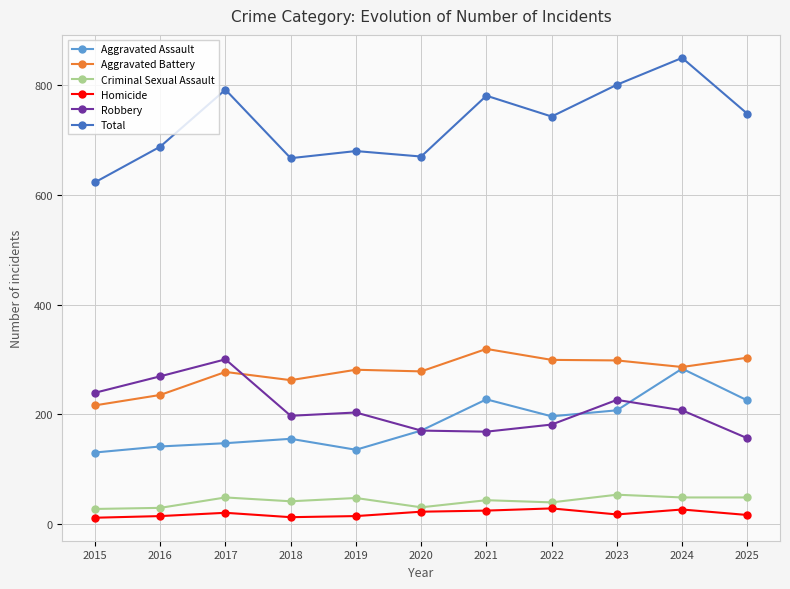

What is the difference between the Total values at 2022 and 2019?

63